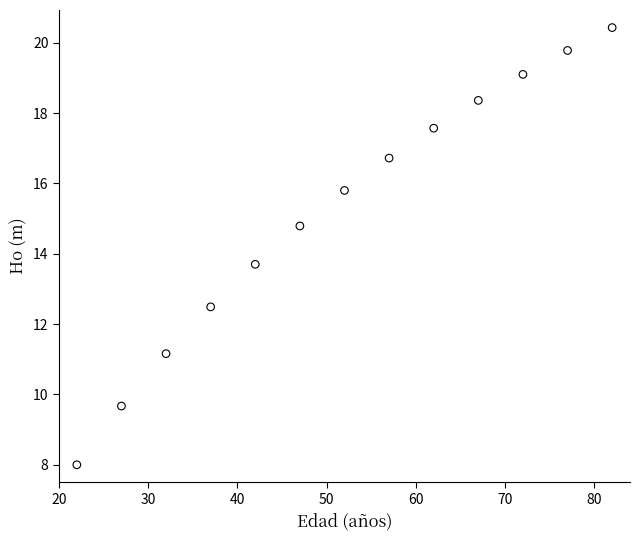

What Y value in the scatter plot is closest to 14?

13.7